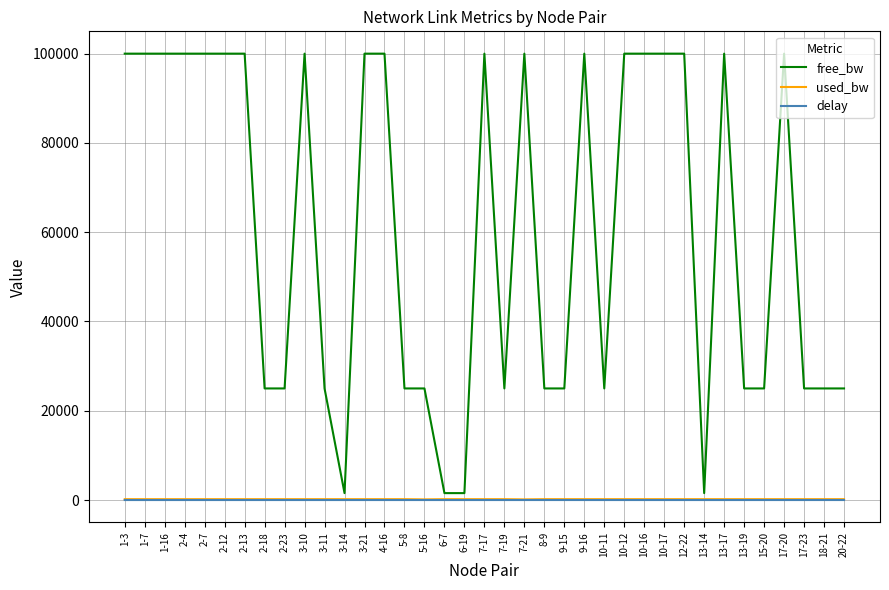

How many distinct data groups are displayed?

3